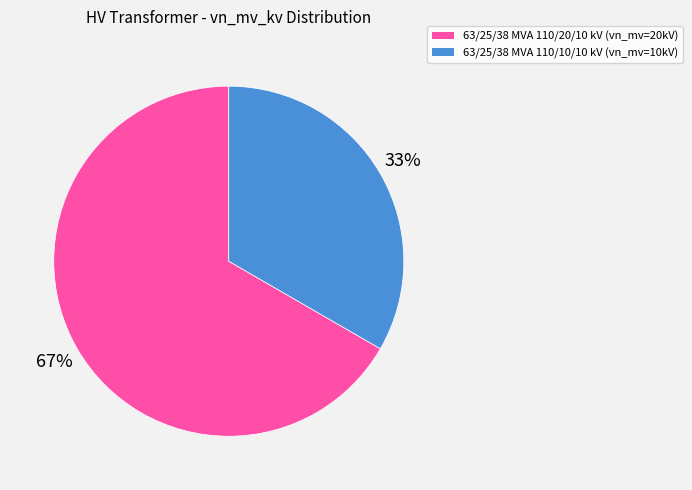

Is it true that 63/25/38 MVA 110/20/10 kV is 73% of the pie?

False